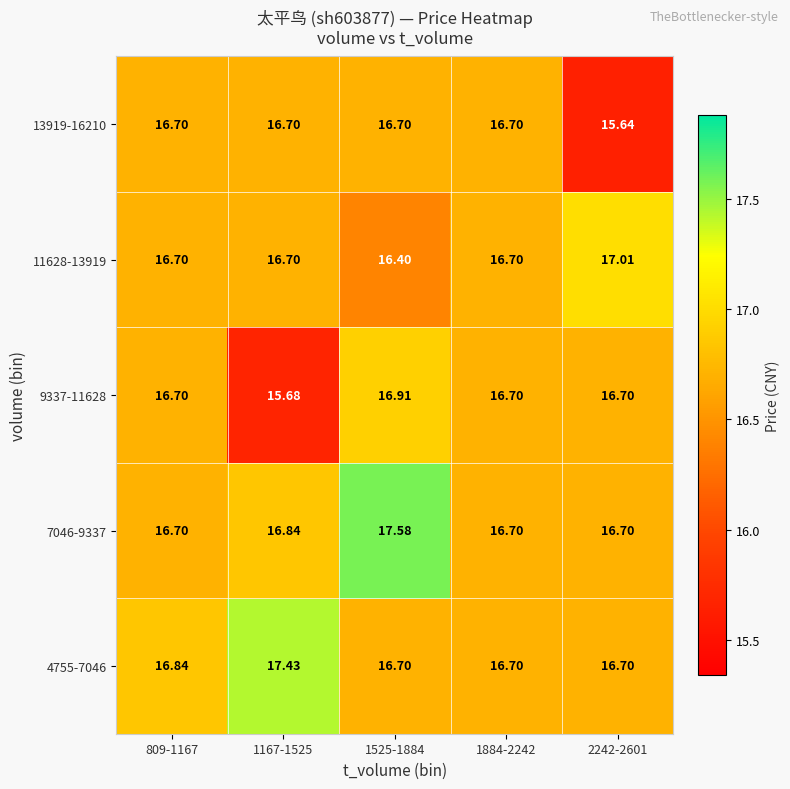

Which series has the widest spread of values?

9337-11628